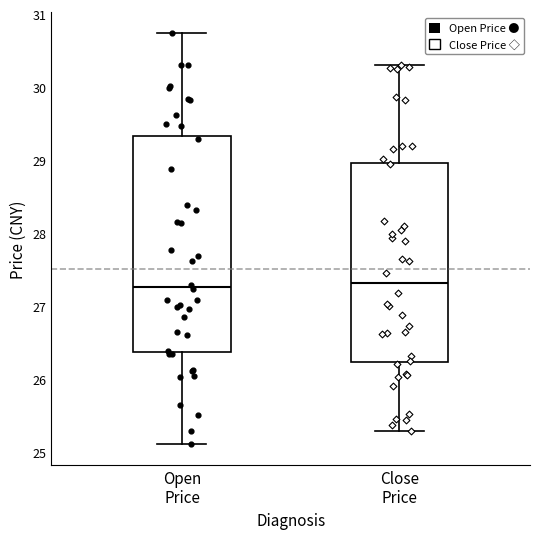

Which box is the tallest, from its lower edge to its upper edge?

Open Price